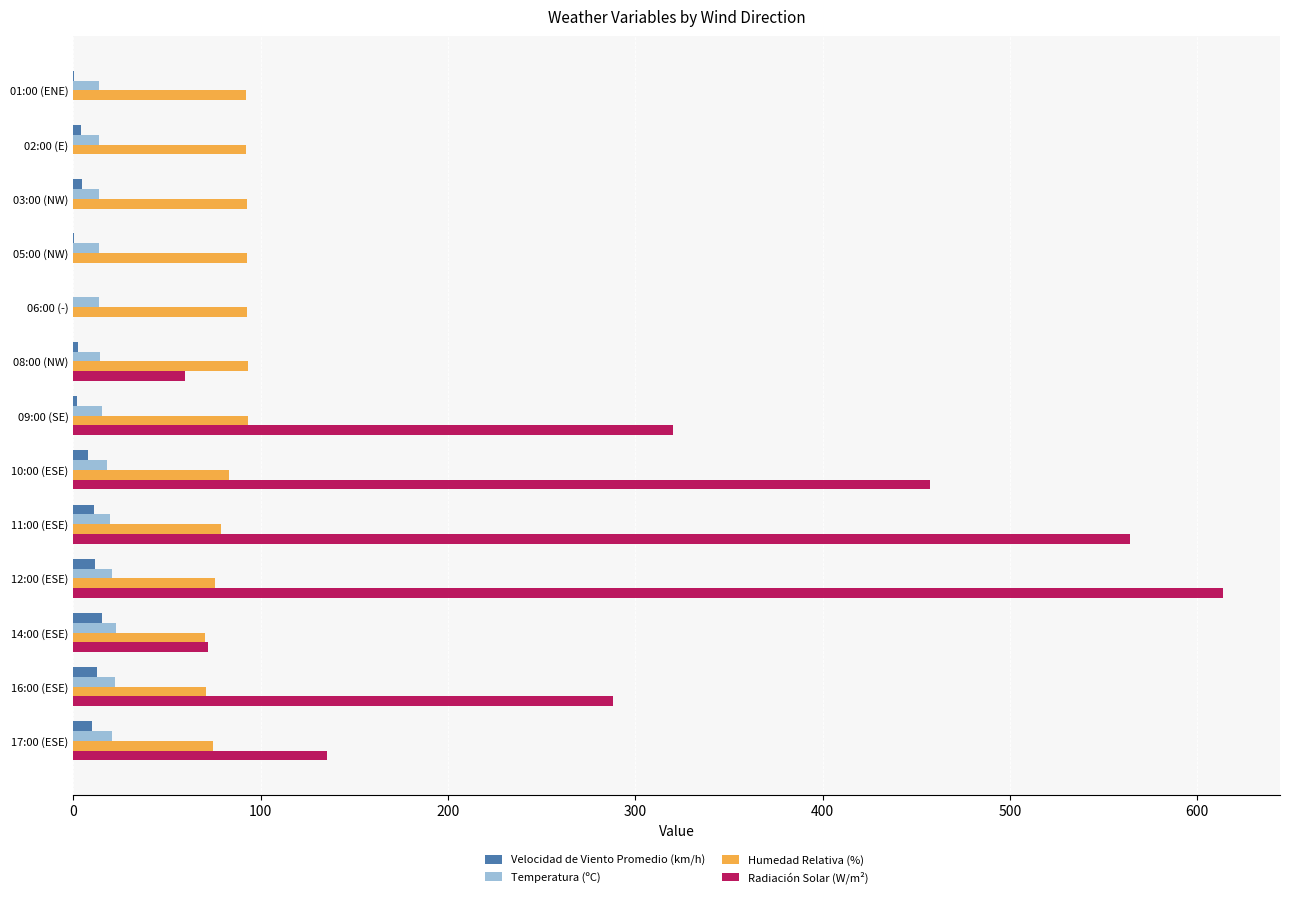

Is the value of Humedad Relativa (%) at 01:00 (ENE) greater than the value of Radiación Solar (W/m²) at 17:00 (ESE)?

No